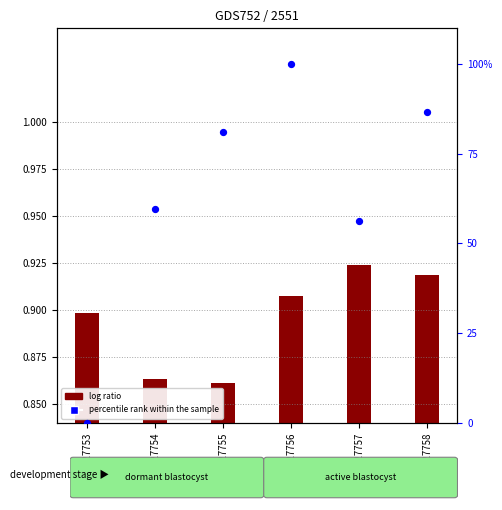

At how many categories does at least one series exceed 69?

3